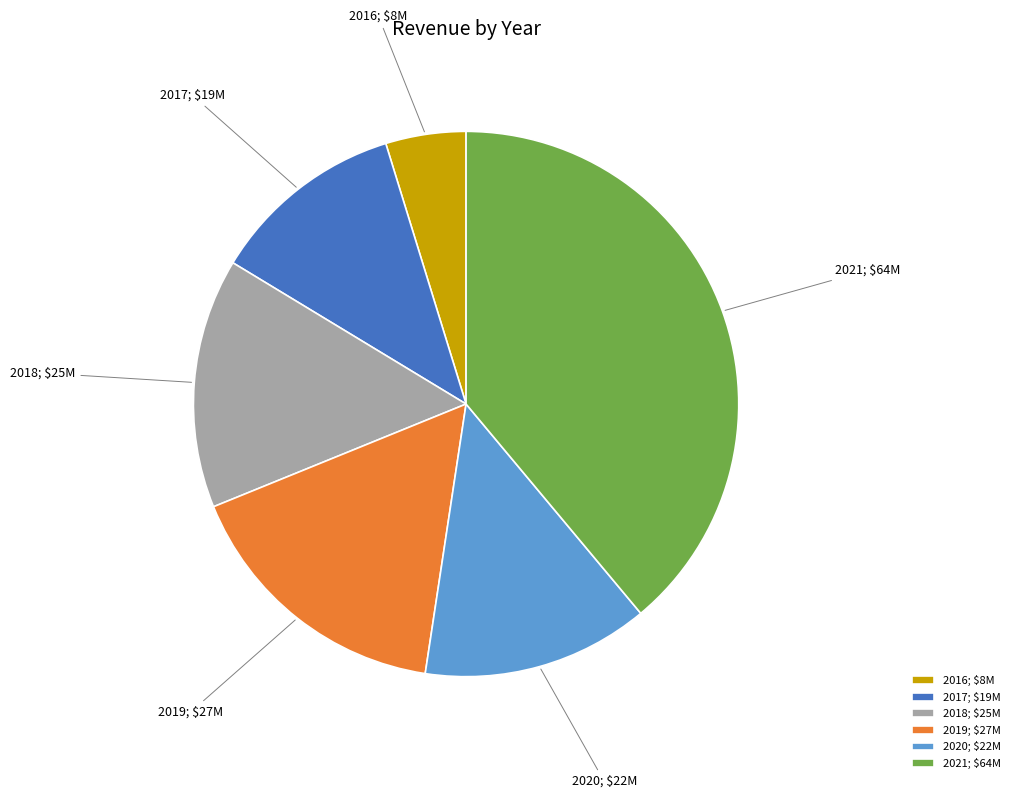

Between 2017 and 2021, which is larger?

2021